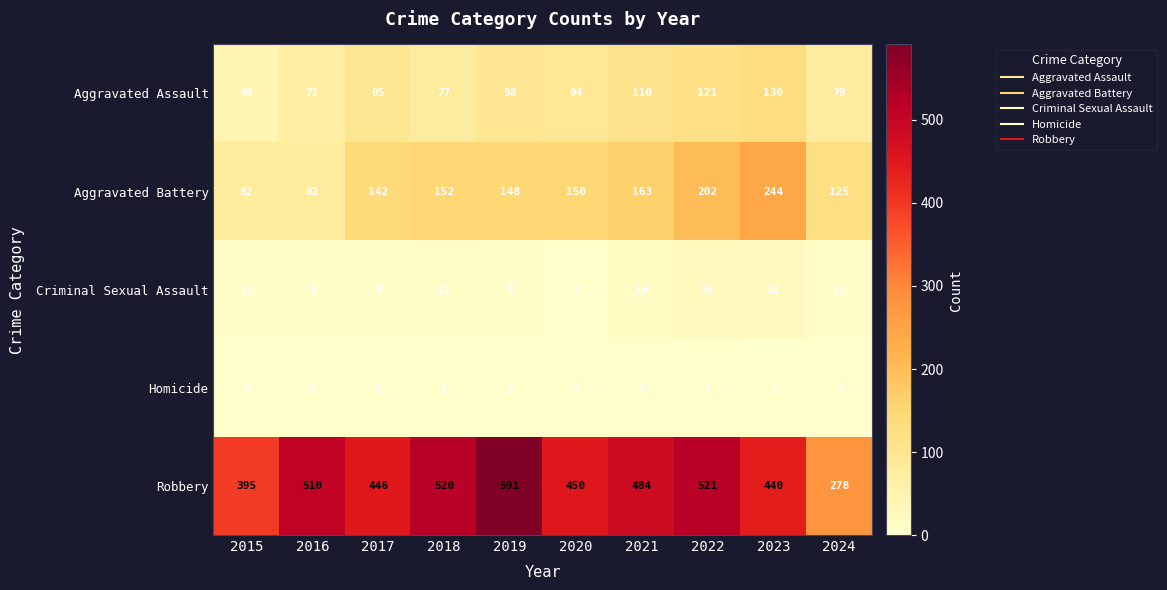

Between 2020 and 2022, which series saw the biggest shift?

Robbery